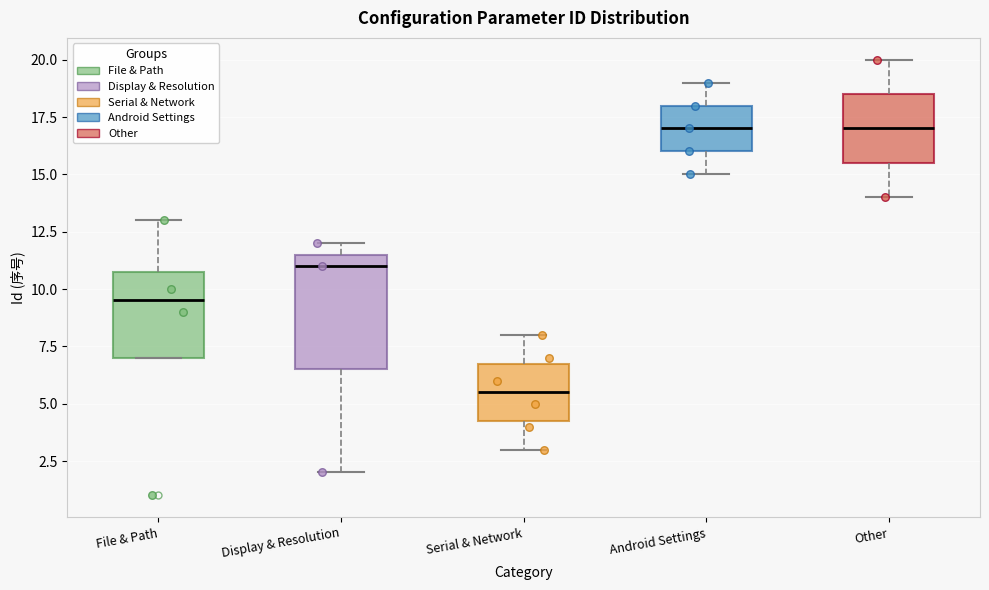

Reading left to right, transcribe this box plot: for each box, give where its median line is, the range the box spans, and where its two whiskers end, as read against the y-axis. The values are not printed on the chart, so give them approximately, as read against the axis.

File & Path: median 9.5, box 7.0 to 11.0, whiskers 7.0 to 13.0
Display & Resolution: median 11.0, box 6.5 to 11.5, whiskers 2.0 to 12.0
Serial & Network: median 5.5, box 4.5 to 7.0, whiskers 3.0 to 8.0
Android Settings: median 17.0, box 16.0 to 18.0, whiskers 15.0 to 19.0
Other: median 17.0, box 15.5 to 18.5, whiskers 14.0 to 20.0